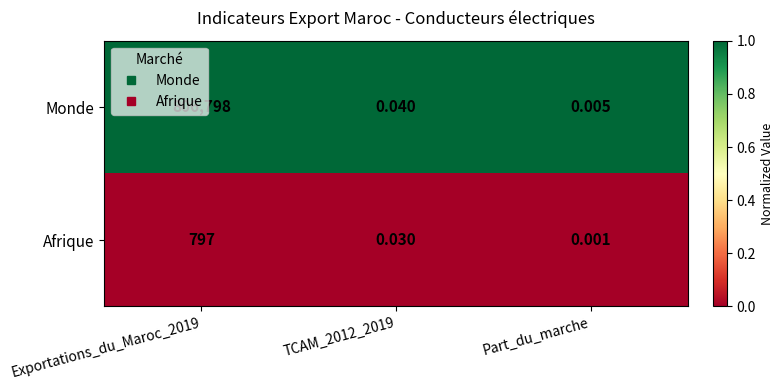

Which series changed the most between TCAM_2012_2019 and Part_du_marche?

Monde